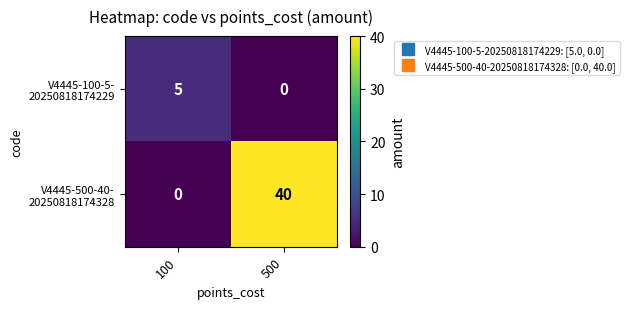

What is the total value across all series at 100?

5